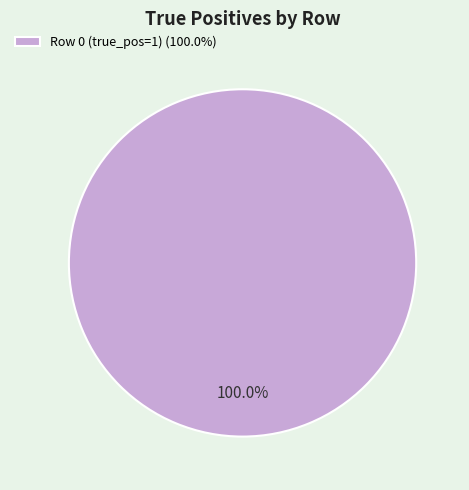

Rank the categories by value from highest to lowest.

Row 0 (true_pos=1) (100.0%)